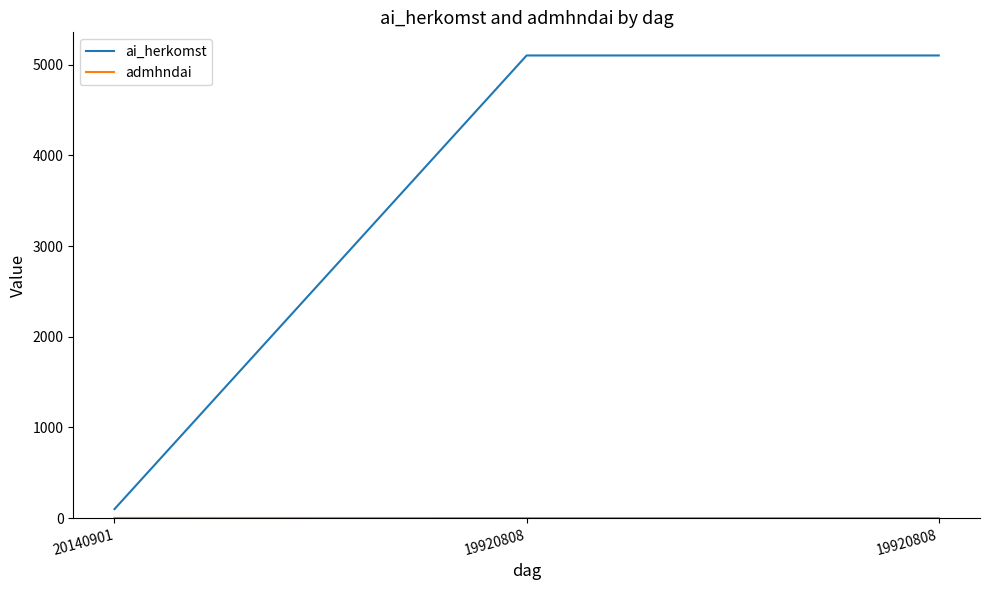

Is this an area chart (filled region under the line)?

No